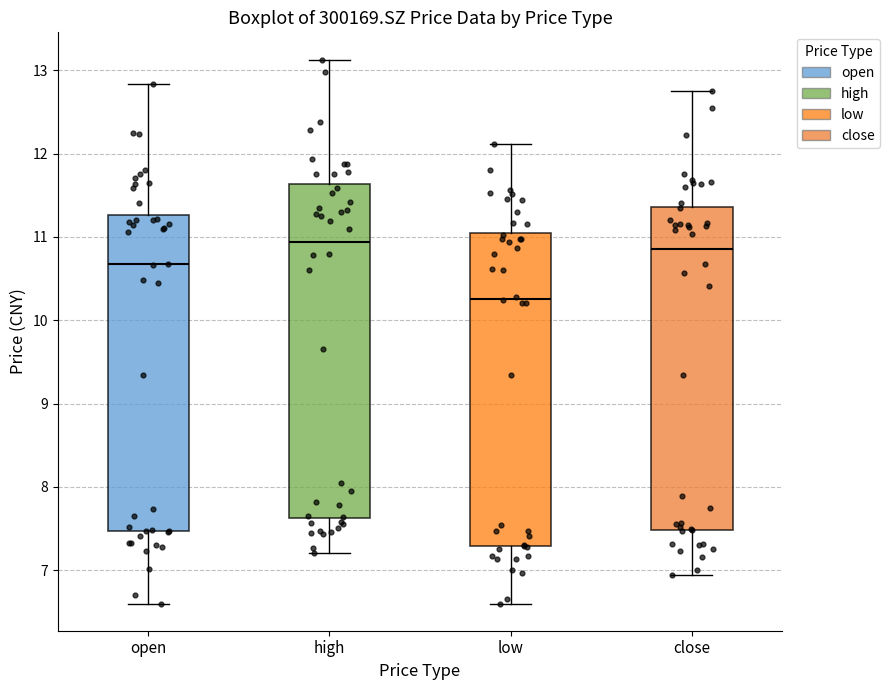

Reading left to right, read every box against the y-axis: the position of its median line, the range the box covers, and the ends of its whiskers. The values are not printed on the chart, so give them approximately, as read against the axis.

open: median 10.7, box 7.5 to 11.3, whiskers 6.6 to 12.8
high: median 10.9, box 7.6 to 11.6, whiskers 7.2 to 13.1
low: median 10.3, box 7.3 to 11.1, whiskers 6.6 to 12.1
close: median 10.9, box 7.5 to 11.4, whiskers 6.9 to 12.8